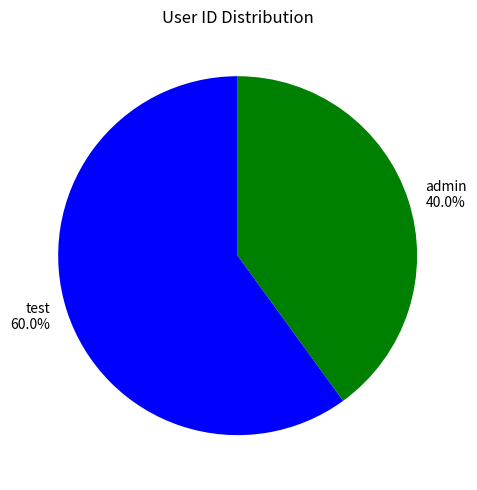

To the nearest percent, what percentage of the pie is admin?

40%